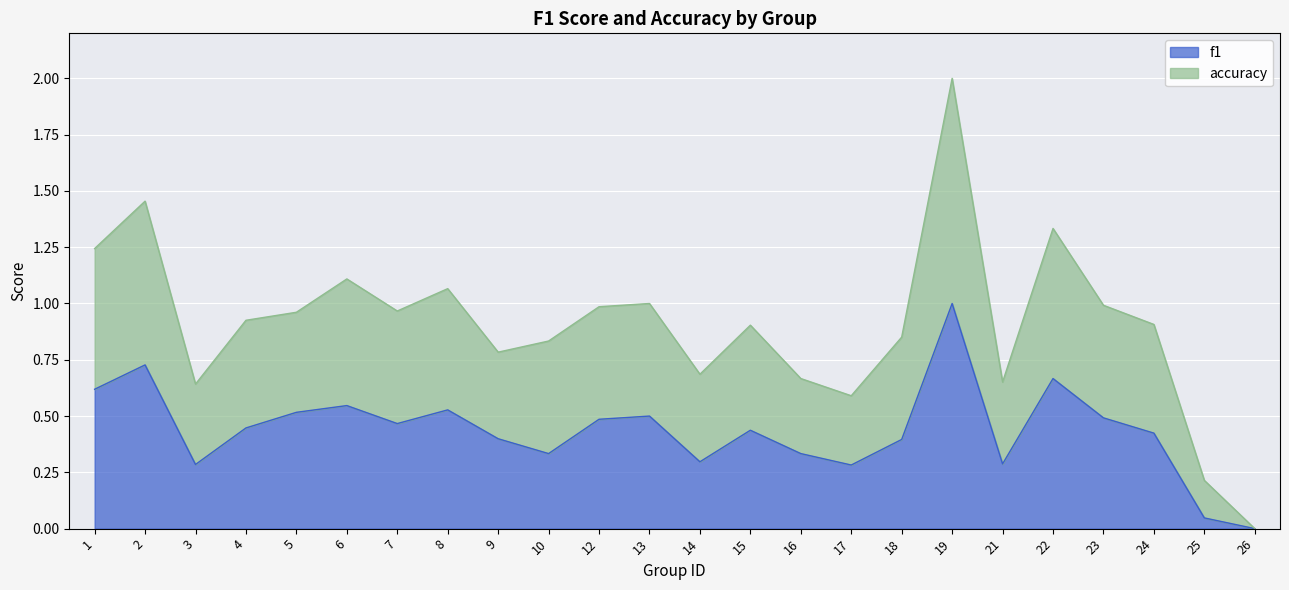

At which category is the sum across all series the highest?

19